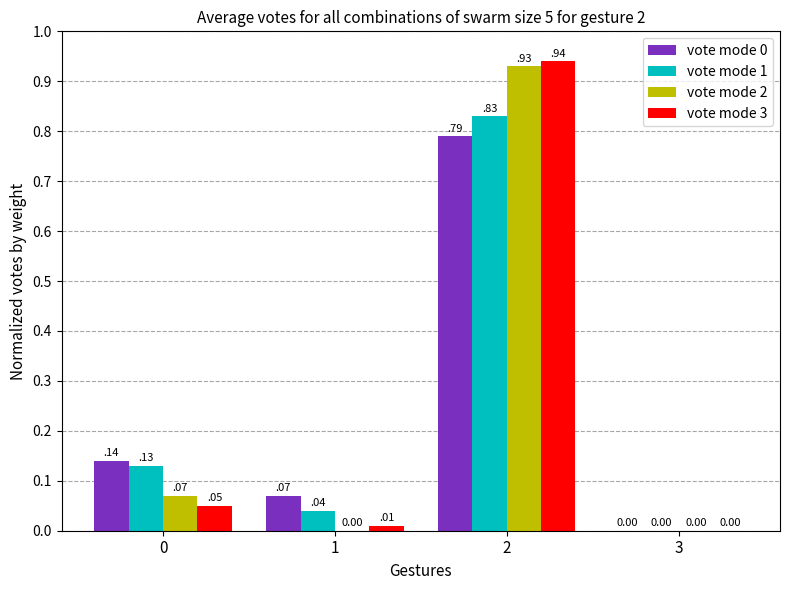

The value of vote mode 2 at 2 is 0.3. True or false?

False